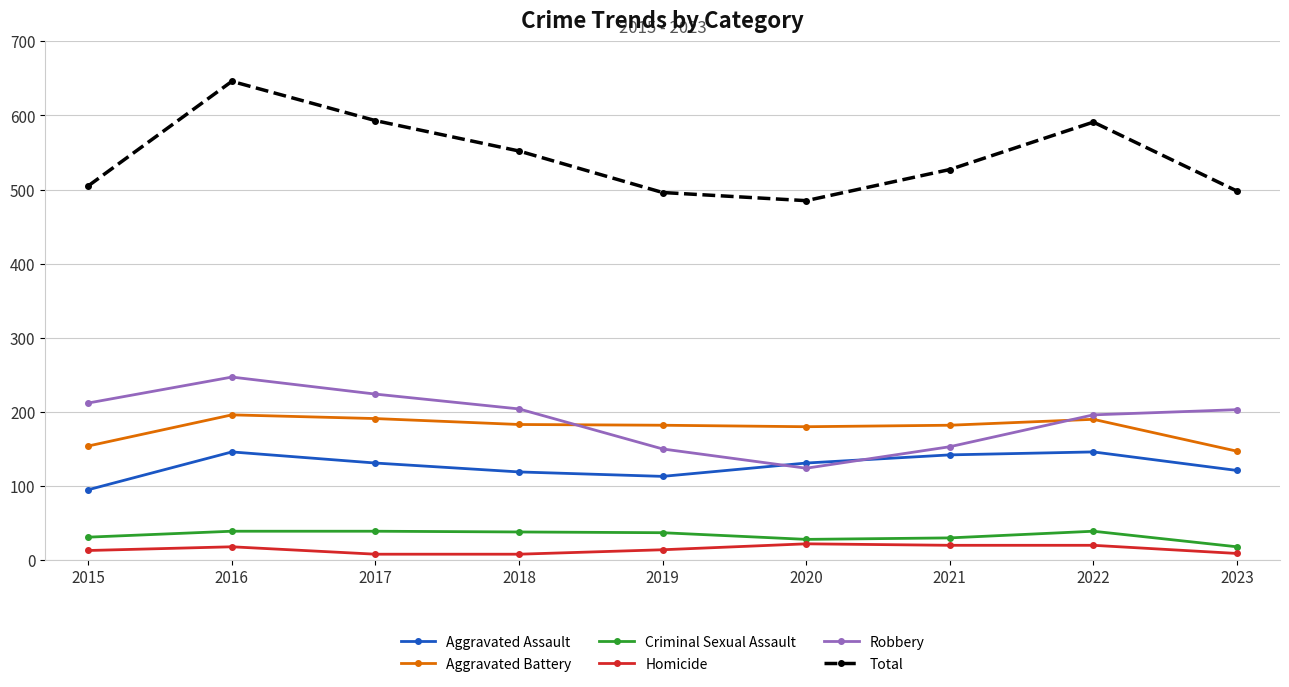

What is the approximate value of Aggravated Assault at 2022, to the nearest 5?

145